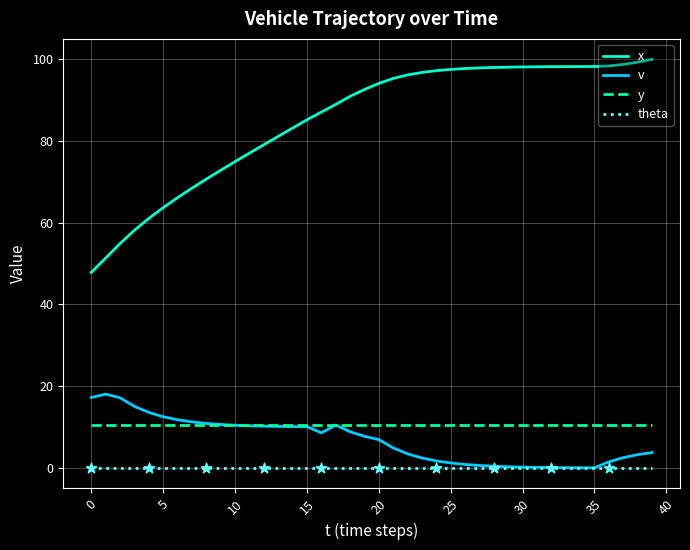

Which series has the largest range (max minus min)?

x